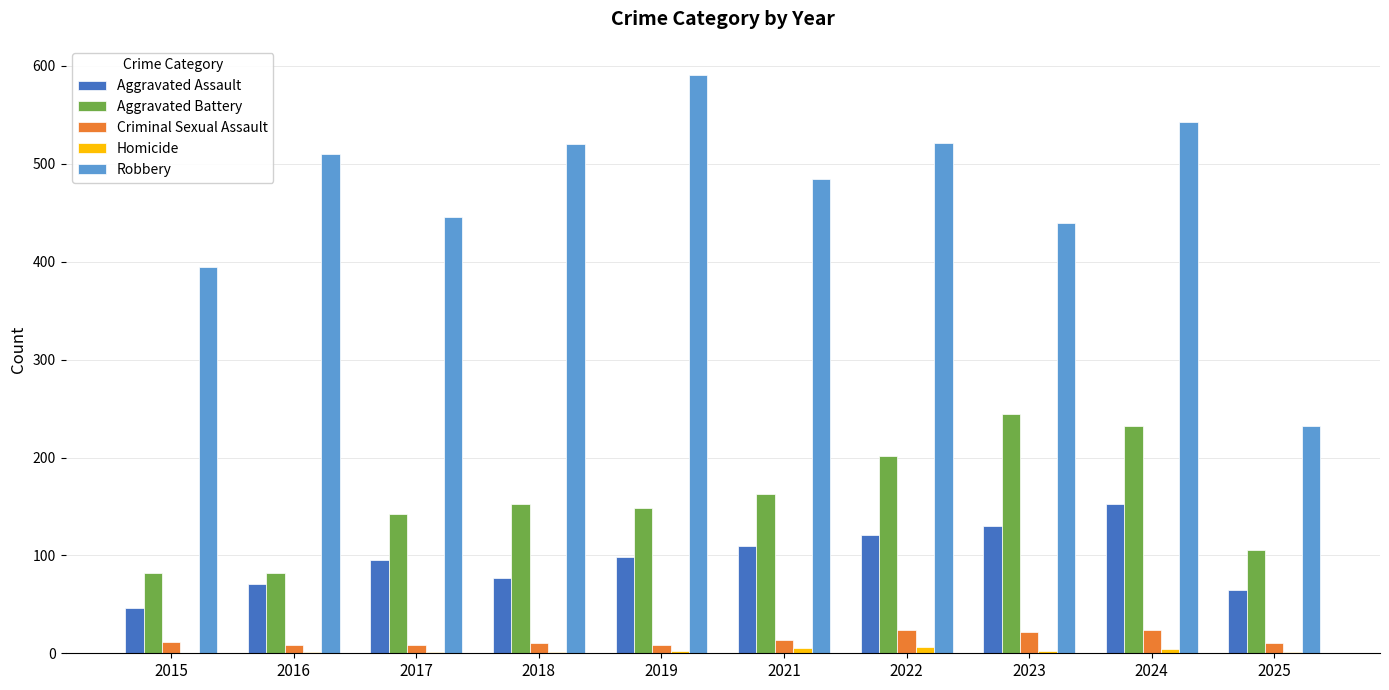

How many groups of bars are there?

10